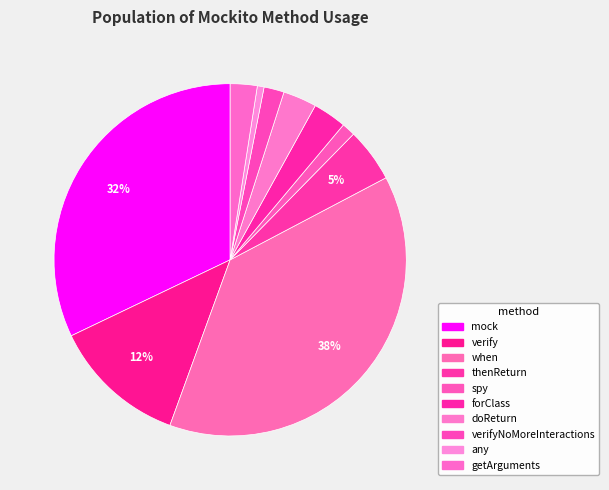

How many slices are in this pie chart?

10